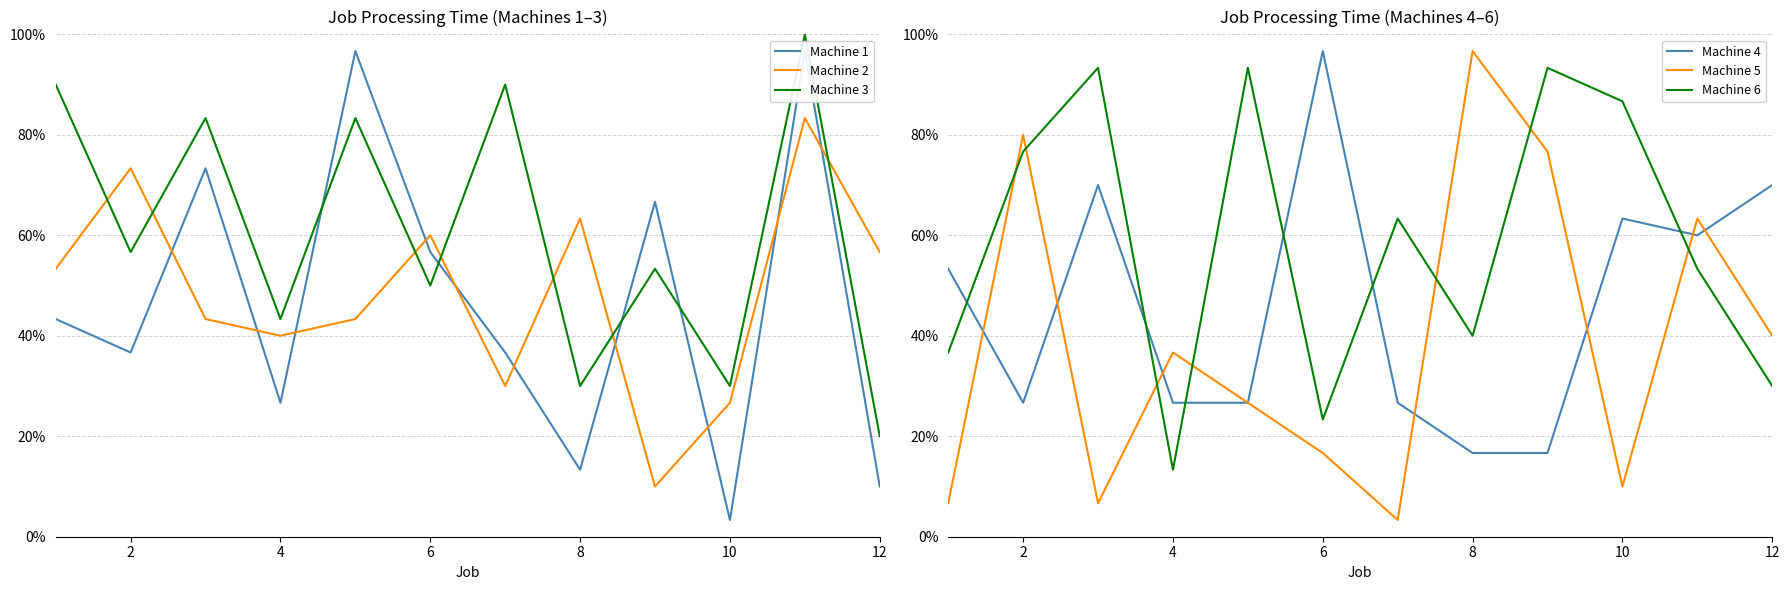

Reading left to right, list all the values displayed in this chart.

Machine 1: 0.4	0.4	0.7	0.3	1.0	0.6	0.4	0.1	0.7	0.0	1.0	0.1
Machine 2: 0.5	0.7	0.4	0.4	0.4	0.6	0.3	0.6	0.1	0.3	0.8	0.6
Machine 3: 0.9	0.6	0.8	0.4	0.8	0.5	0.9	0.3	0.5	0.3	1.0	0.2
Machine 4: 0.5	0.3	0.7	0.3	0.3	1.0	0.3	0.2	0.2	0.6	0.6	0.7
Machine 5: 0.1	0.8	0.1	0.4	0.3	0.2	0.0	1.0	0.8	0.1	0.6	0.4
Machine 6: 0.4	0.8	0.9	0.1	0.9	0.2	0.6	0.4	0.9	0.9	0.5	0.3